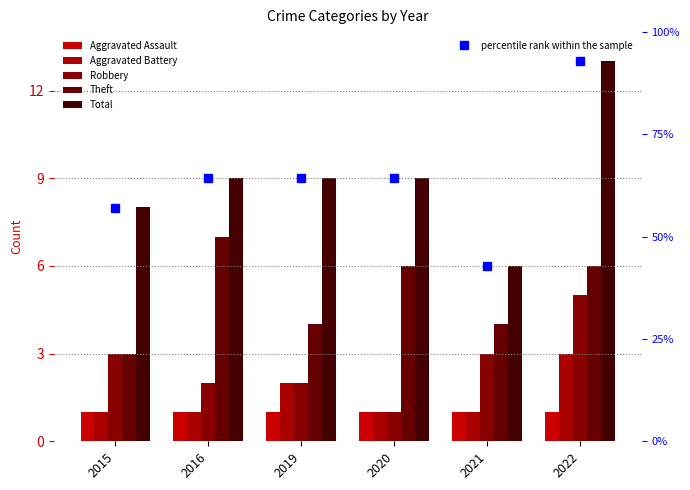

Reading left to right, extract all data points from this chart.

Aggravated Assault: 2015=1.0	2016=1.0	2019=1.0	2020=1.0	2021=1.0	2022=1.0
Aggravated Battery: 2015=1.0	2016=1.0	2019=2.0	2020=1.0	2021=1.0	2022=3.0
Robbery: 2015=3.0	2016=2.0	2019=2.0	2020=1.0	2021=3.0	2022=5.0
Theft: 2015=3.0	2016=7.0	2019=4.0	2020=6.0	2021=4.0	2022=6.0
Total: 2015=8.0	2016=9.0	2019=9.0	2020=9.0	2021=6.0	2022=13.0
percentile rank within the sample: 2015=57.1	2016=64.3	2019=64.3	2020=64.3	2021=42.9	2022=92.9